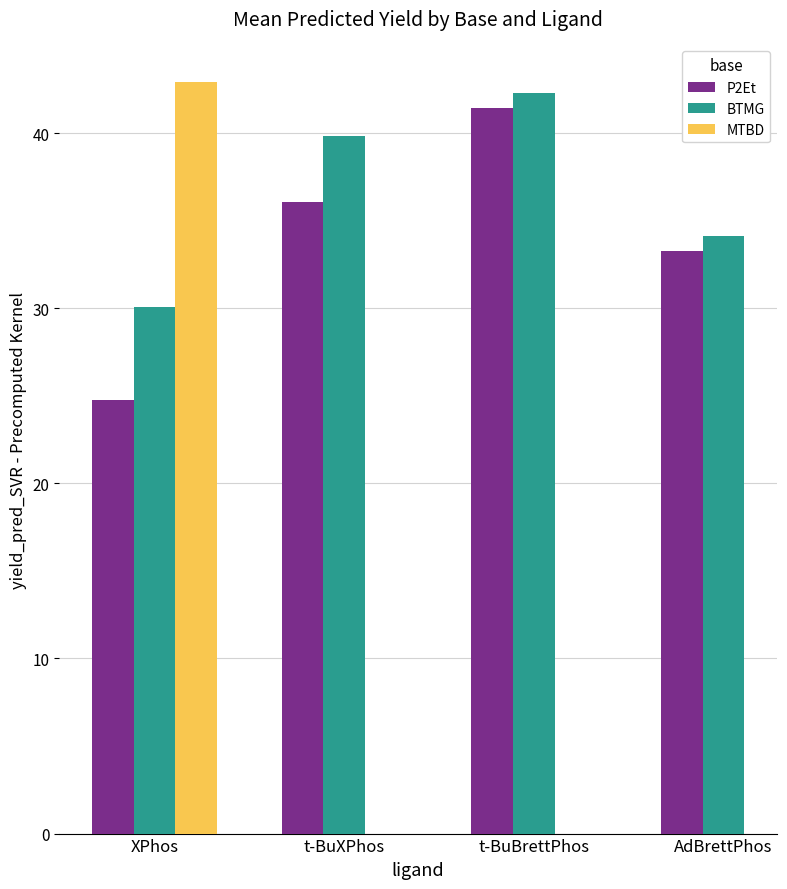

At how many categories does at least one series exceed 28?

4